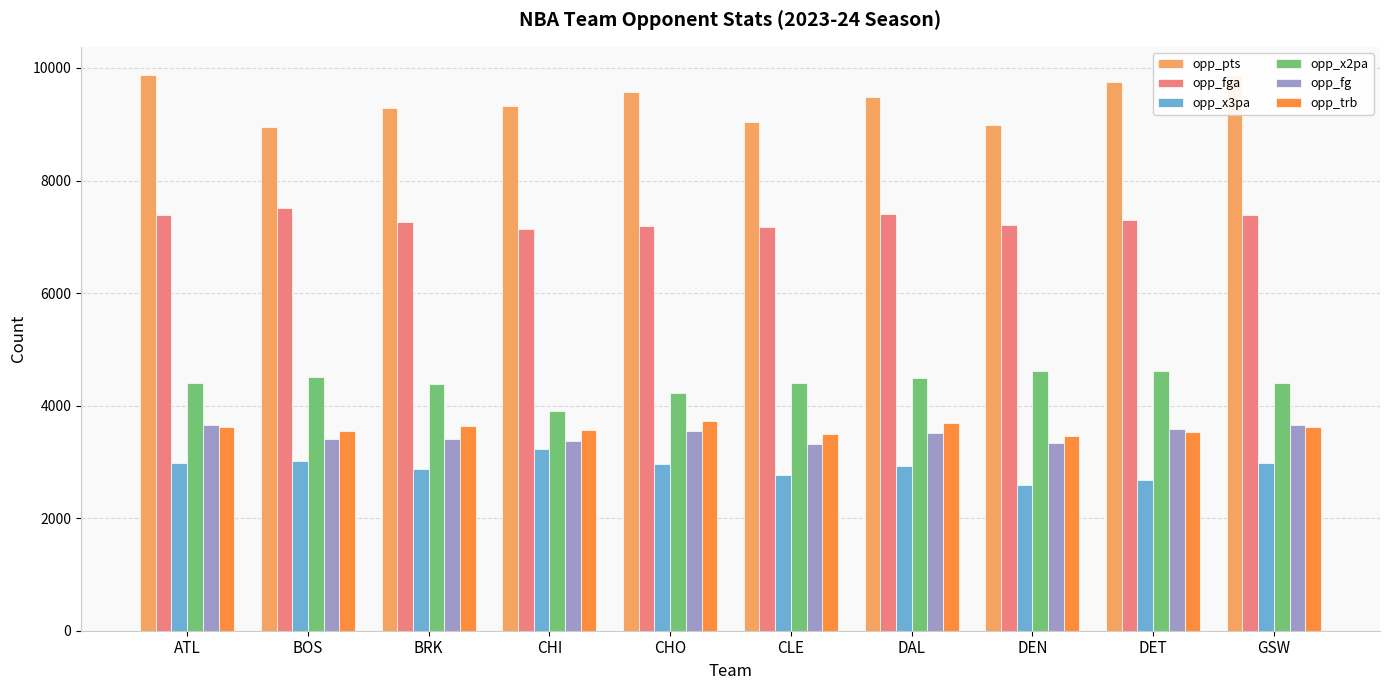

What is the difference between the maximum and minimum values in the opp_x2pa series?

727